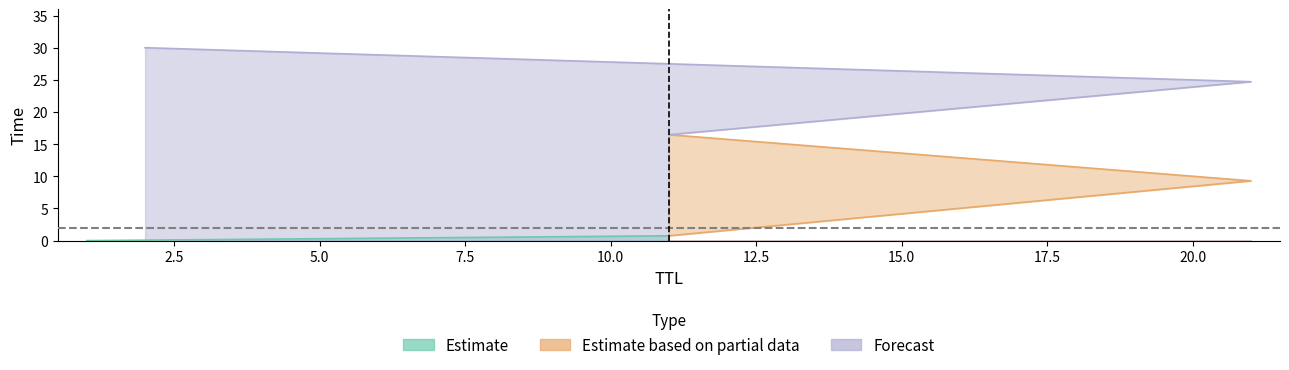

Between 11 and 21, which is larger?

21